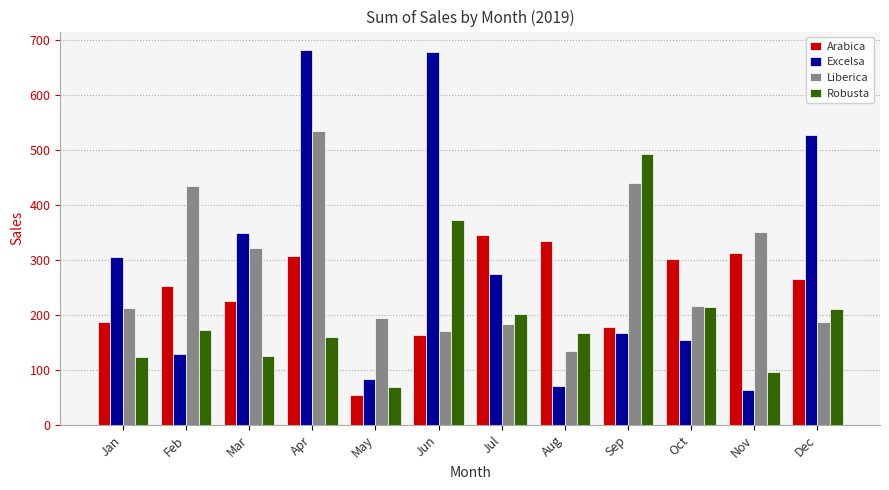

How many bars are there in each group?

4